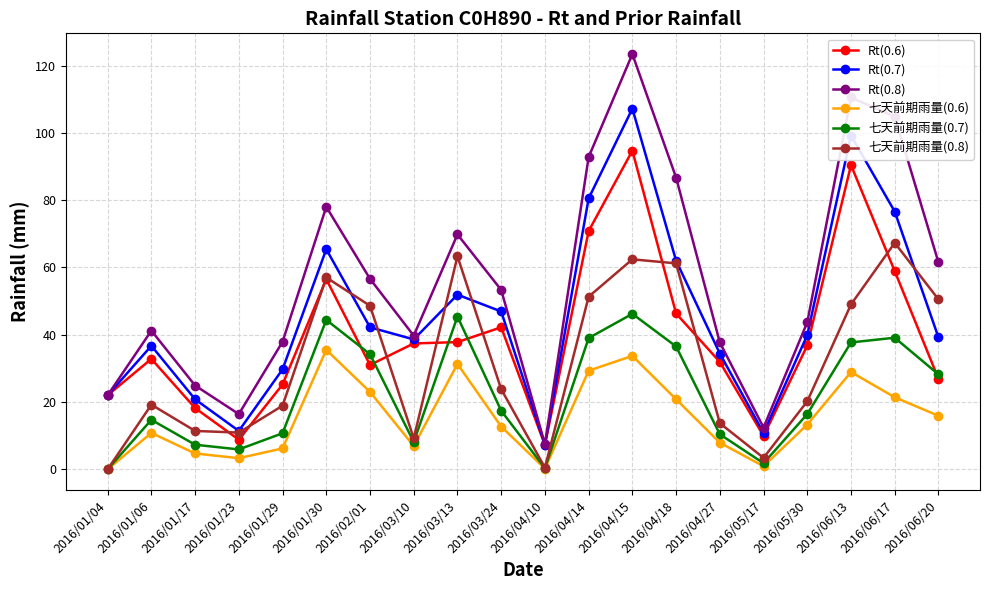

List the series in order of their peak value, lowest first.

七天前期雨量(0.6), 七天前期雨量(0.7), 七天前期雨量(0.8), Rt(0.6), Rt(0.7), Rt(0.8)